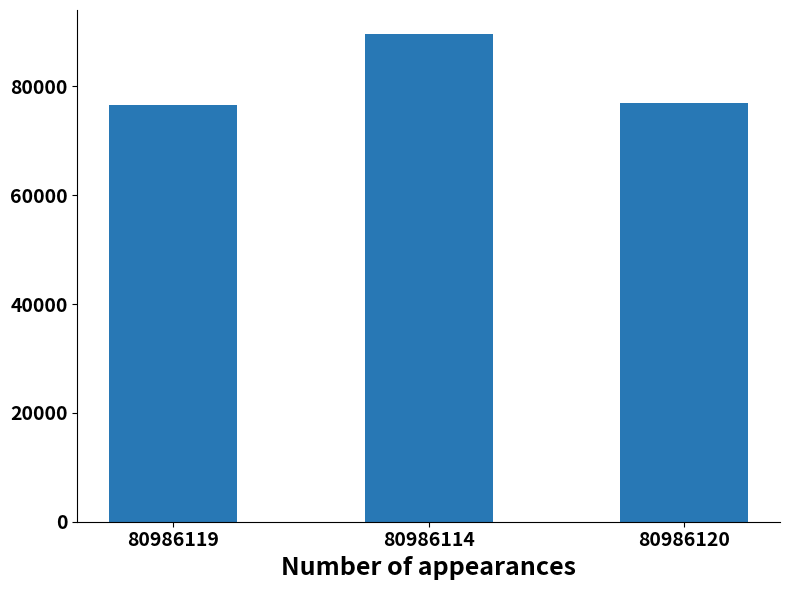

What is the sum of all values?

242952